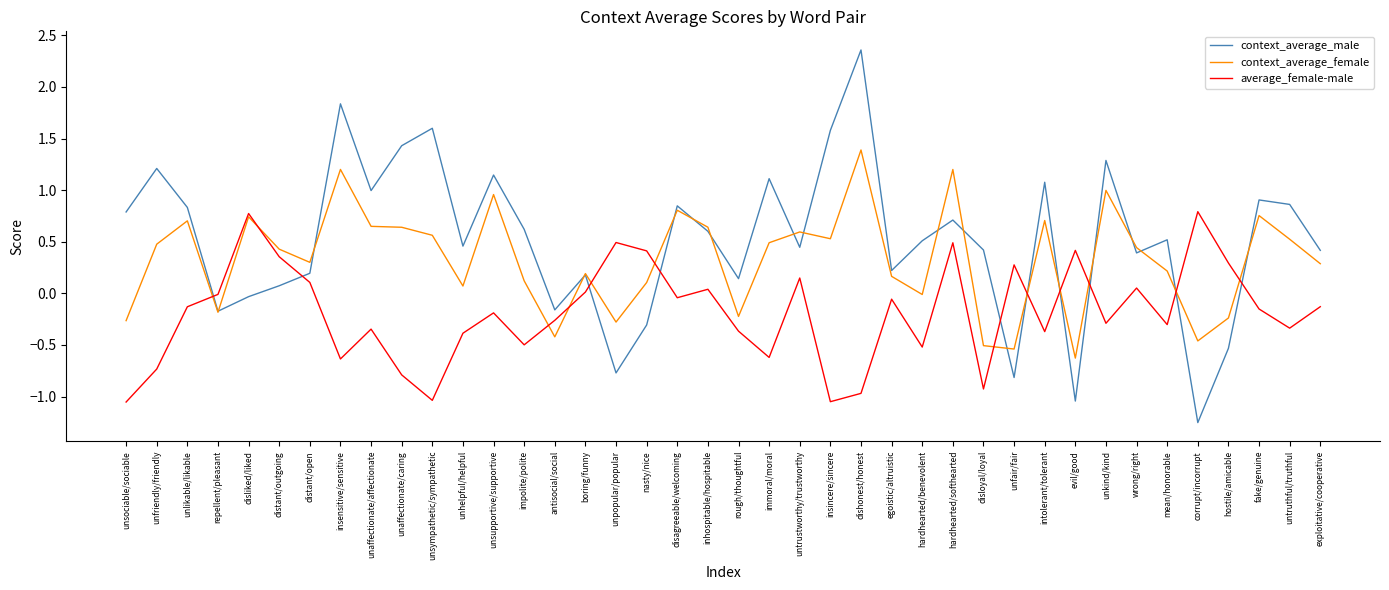

What position from the right is antisocial/social?

26